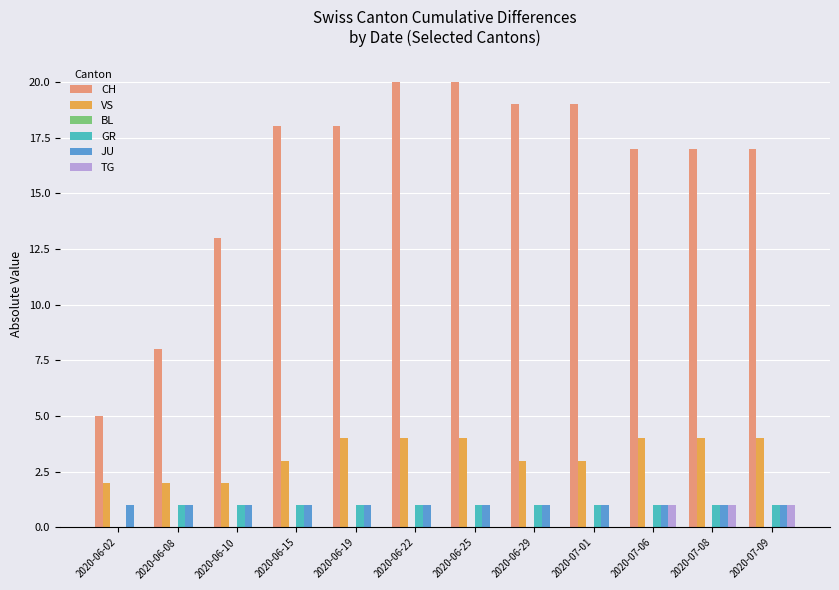

What is the total value across all series at 2020-07-06?

24